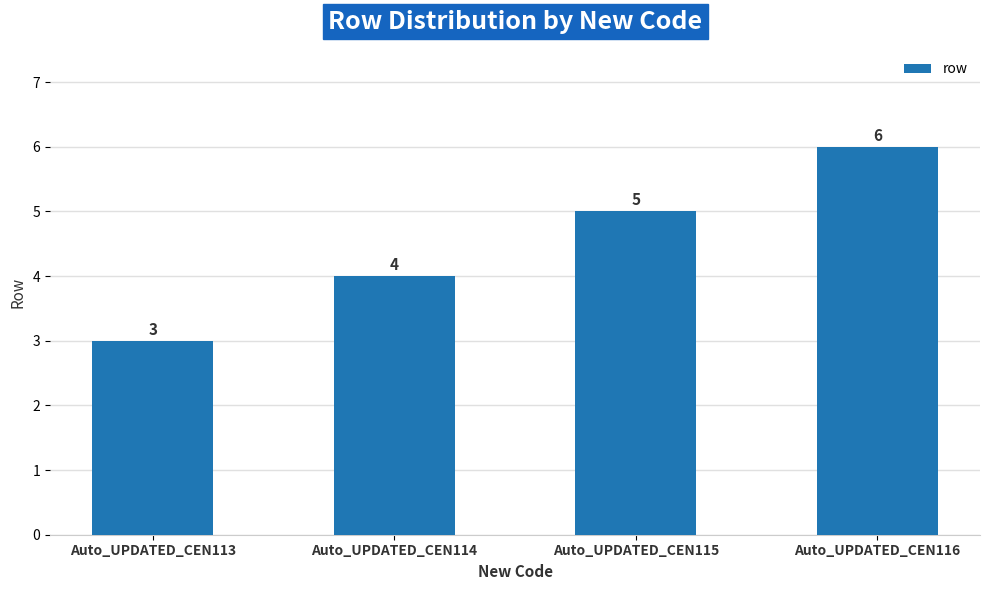

Read the value at Auto_UPDATED_CEN114.

4